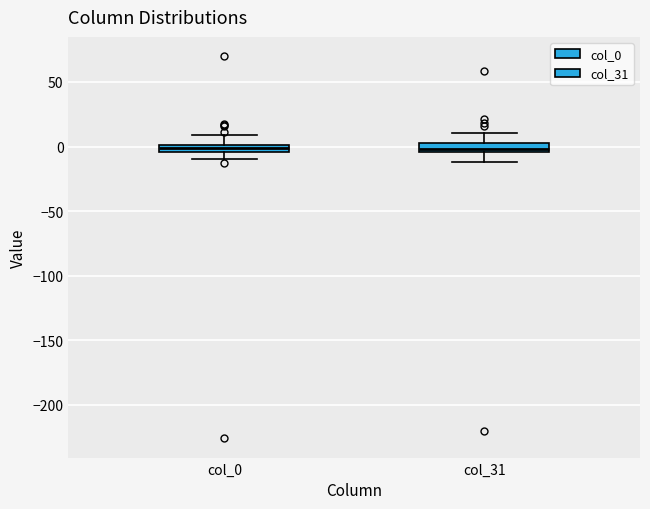

Where does the upper whisker of the box for col_0 end on the y-axis? The values are not printed on the chart, so give them approximately, as read against the axis.

10